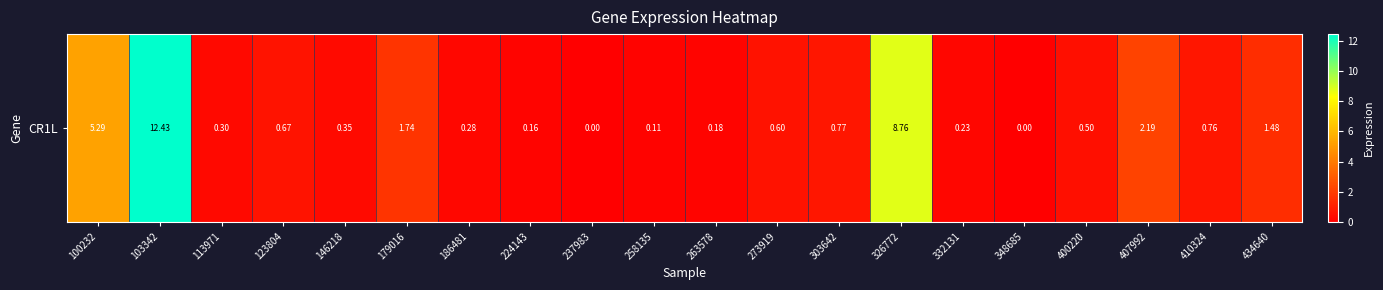

Reading left to right, transcribe all the data shown in this chart.

5.3	12.4	0.3	0.7	0.3	1.7	0.3	0.2	0.0	0.1	0.2	0.6	0.8	8.8	0.2	0.0	0.5	2.2	0.8	1.5